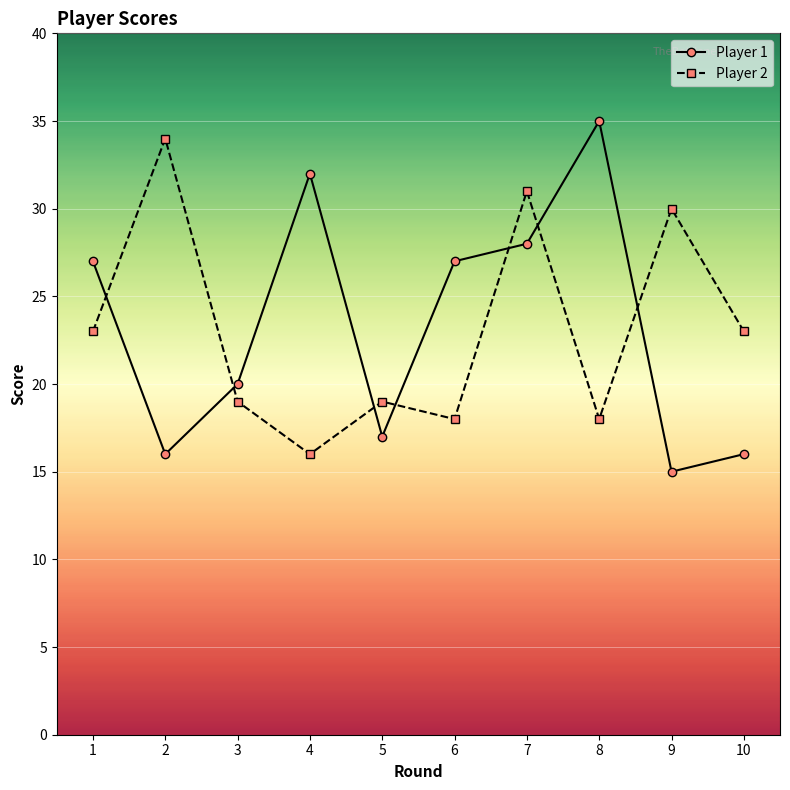

True or false: Player 1 has a value of 13 at 1.

False